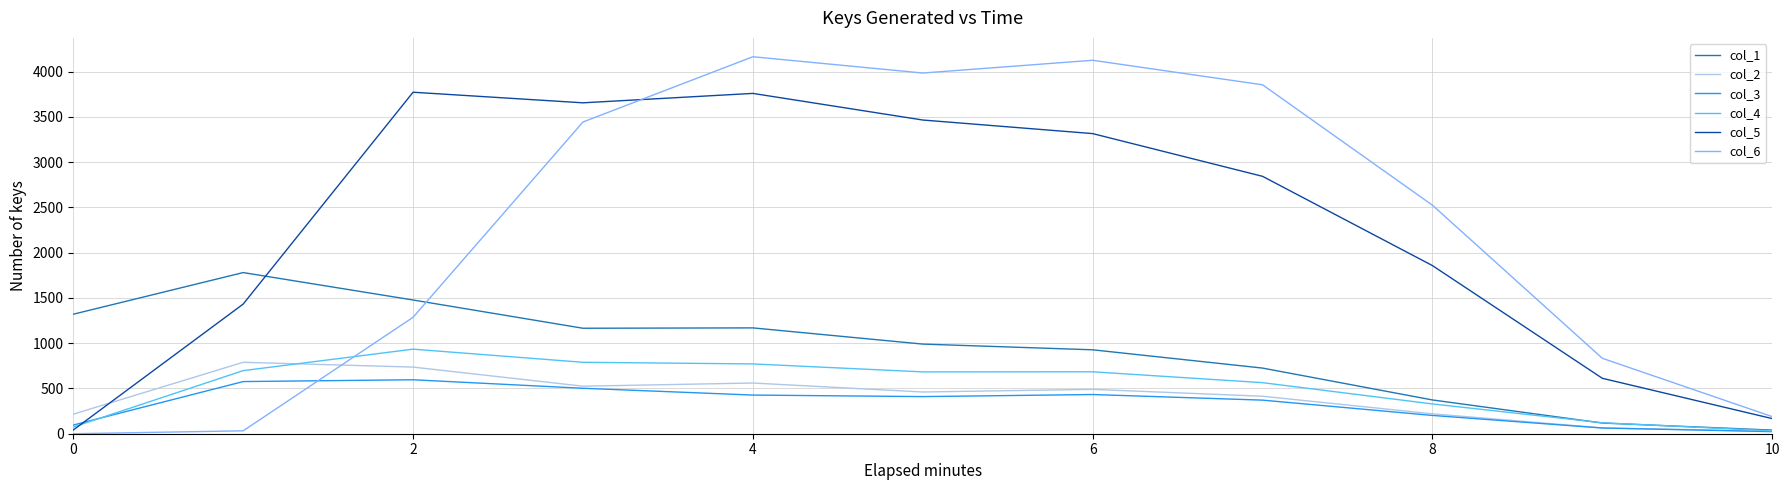

In col_2, how many points are lower than both neighbors (excluding endpoints)?

2